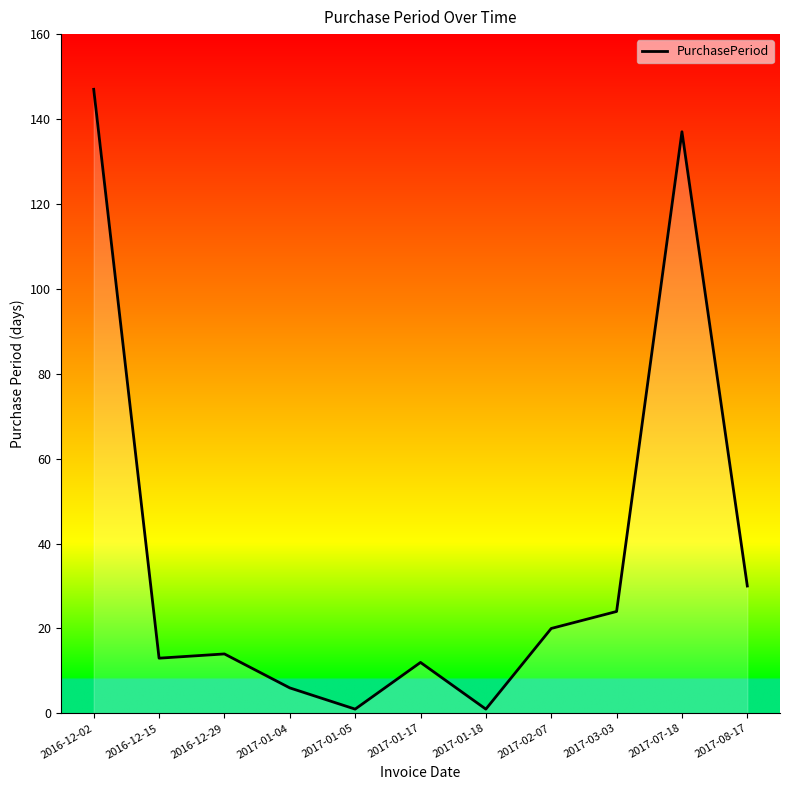

Count the number of categories in the chart.

11